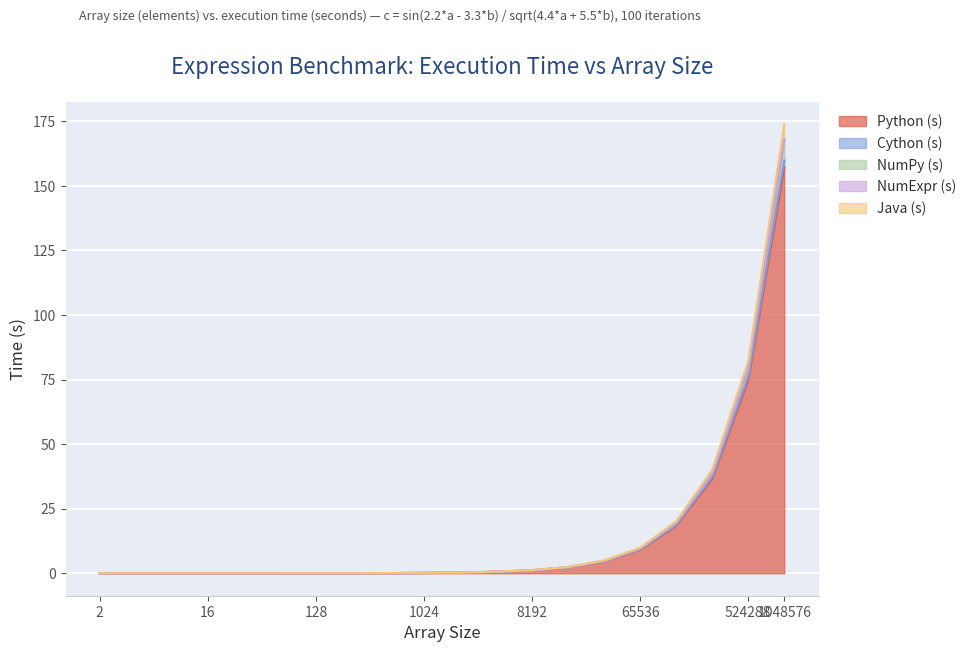

At which category is the sum across all series the highest?

1048576